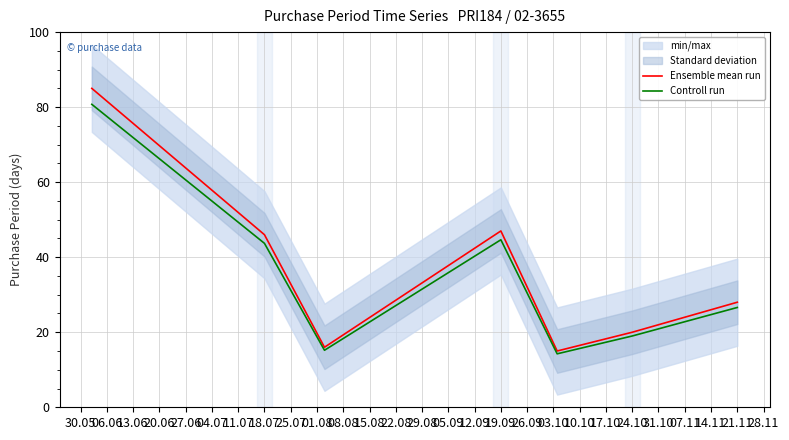

Where is Ensemble mean run nearest to the value 50?

19.09